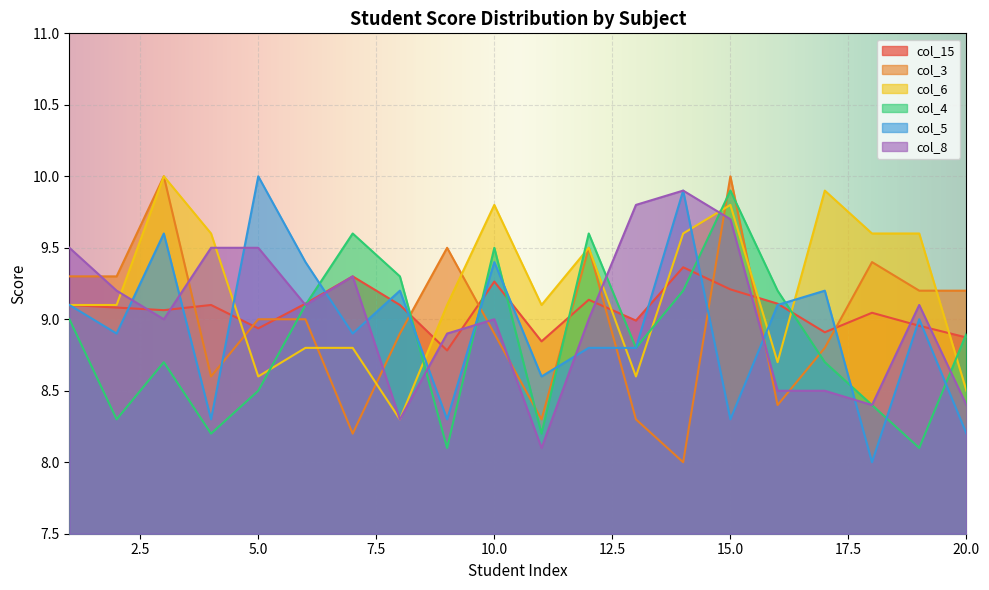

At which category is the sum across all series the highest?

15.0